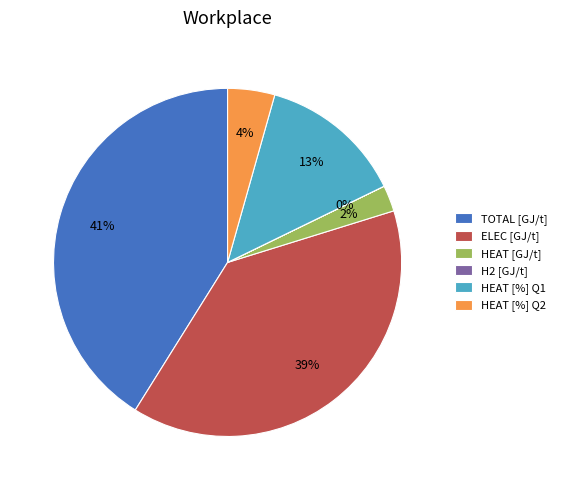

The HEAT [%] Q2 slice represents 4% of the pie. True or false?

True